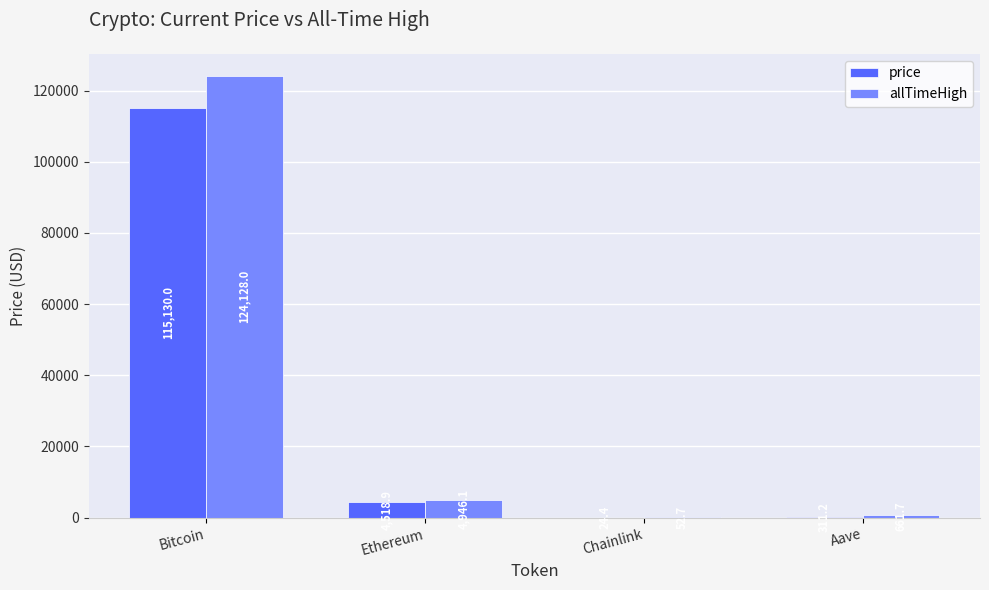

Which series has the largest total across all categories?

allTimeHigh